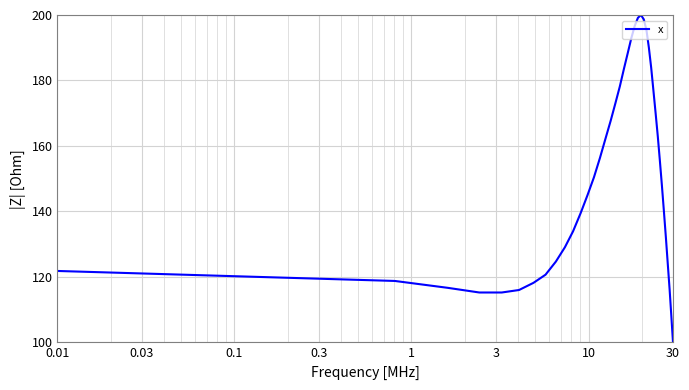

What is the greatest value displayed?

200.0